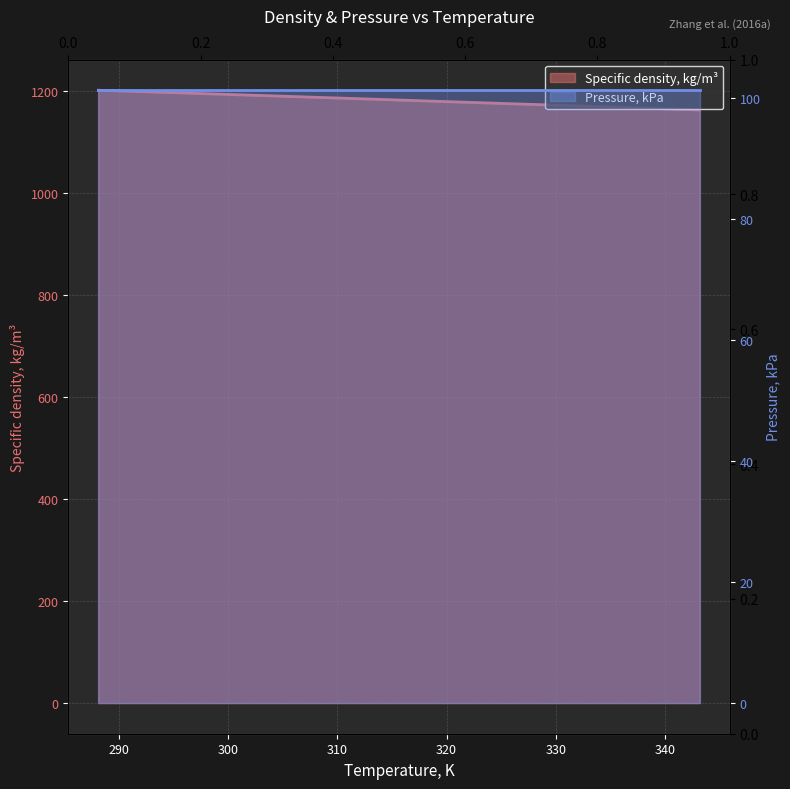

The value at 323.15 is 1177.9. True or false?

True